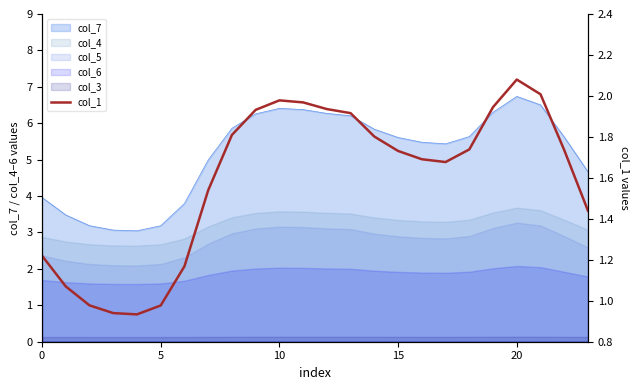

What is the sum of all values?

38.2